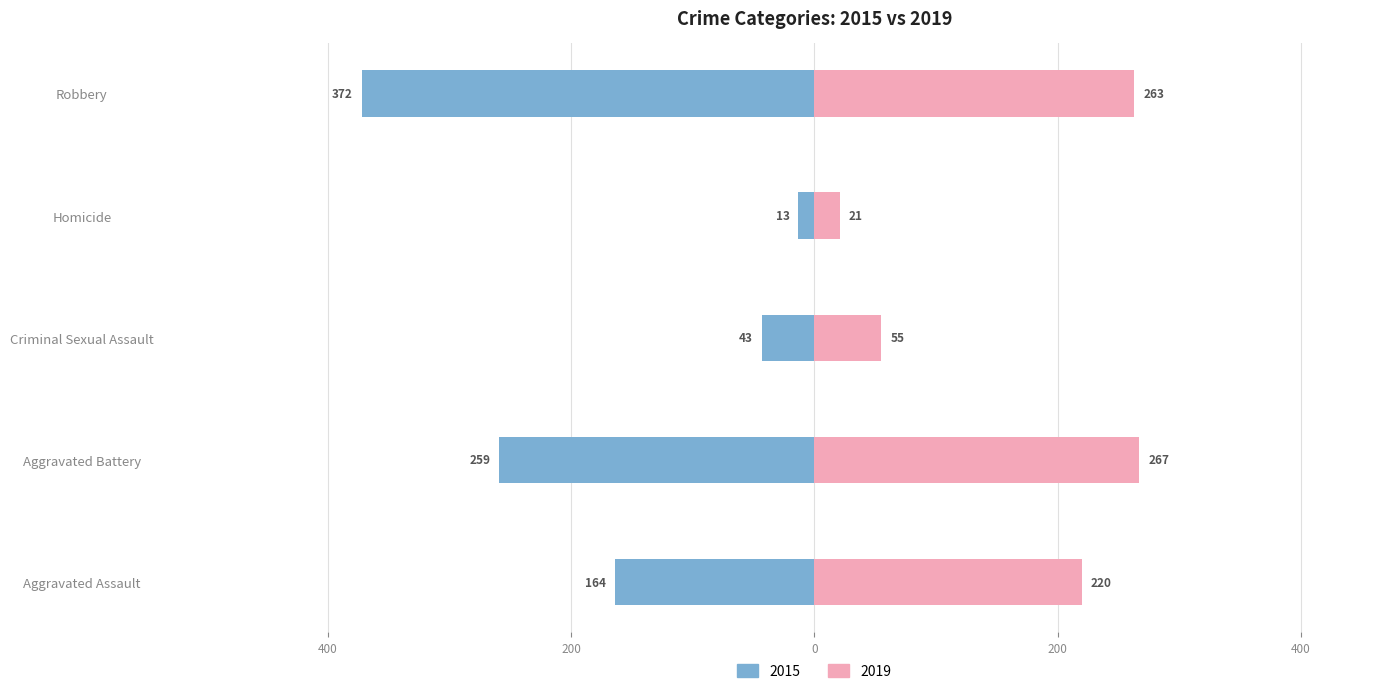

Are the bars grouped side by side (vs. stacked)?

Yes